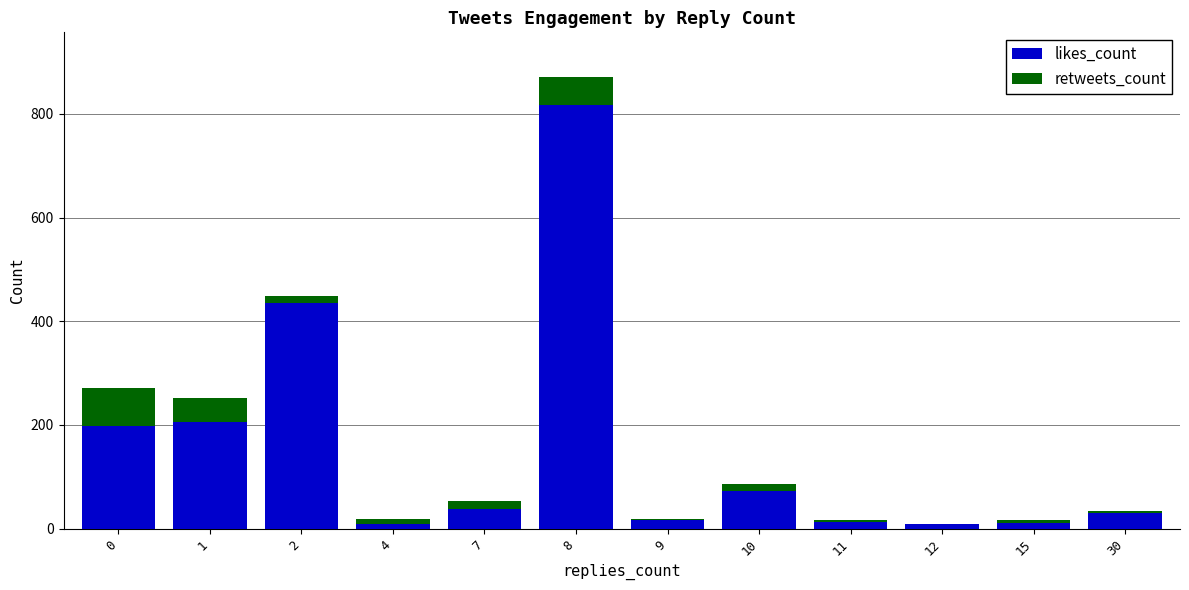

How many data points does each series have?

12